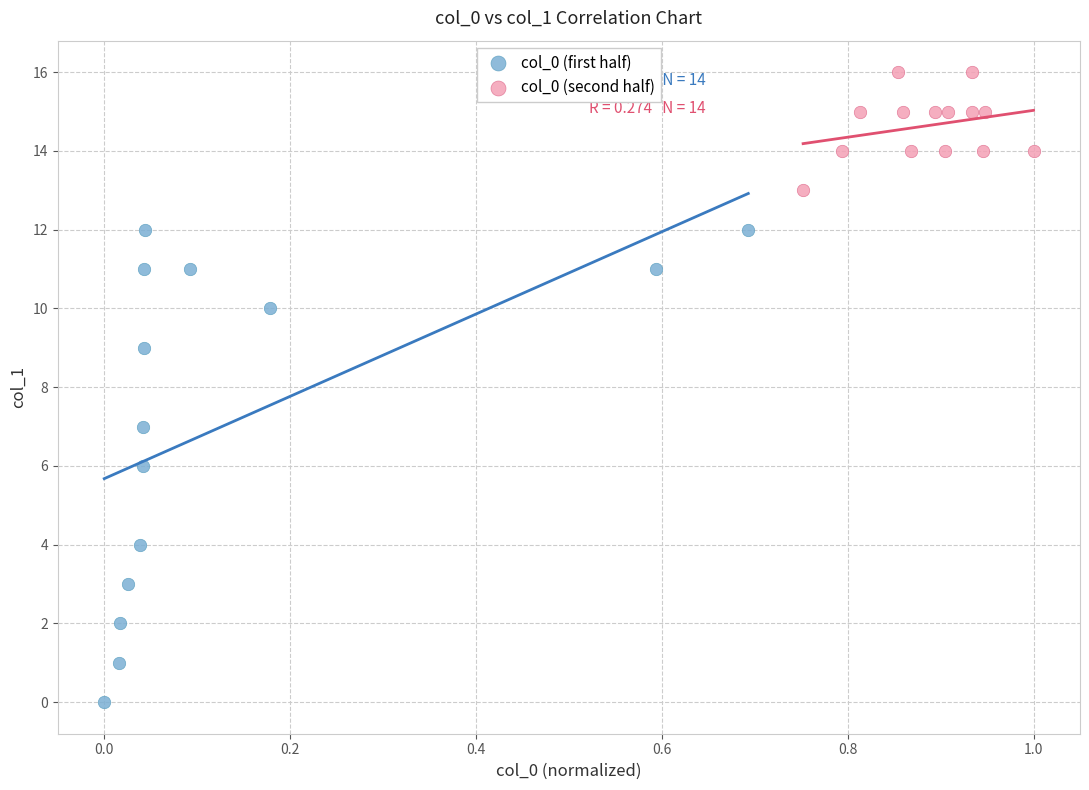

Which series contains the lowest Y value?

col_0 (first half)